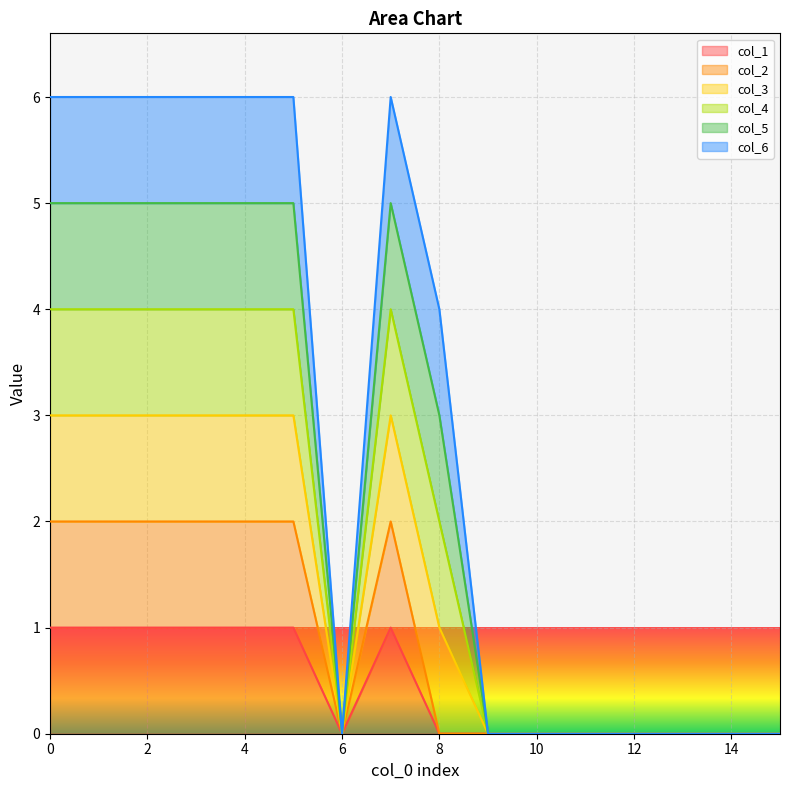

Is it true that col_4 equals 2 at 11?

False